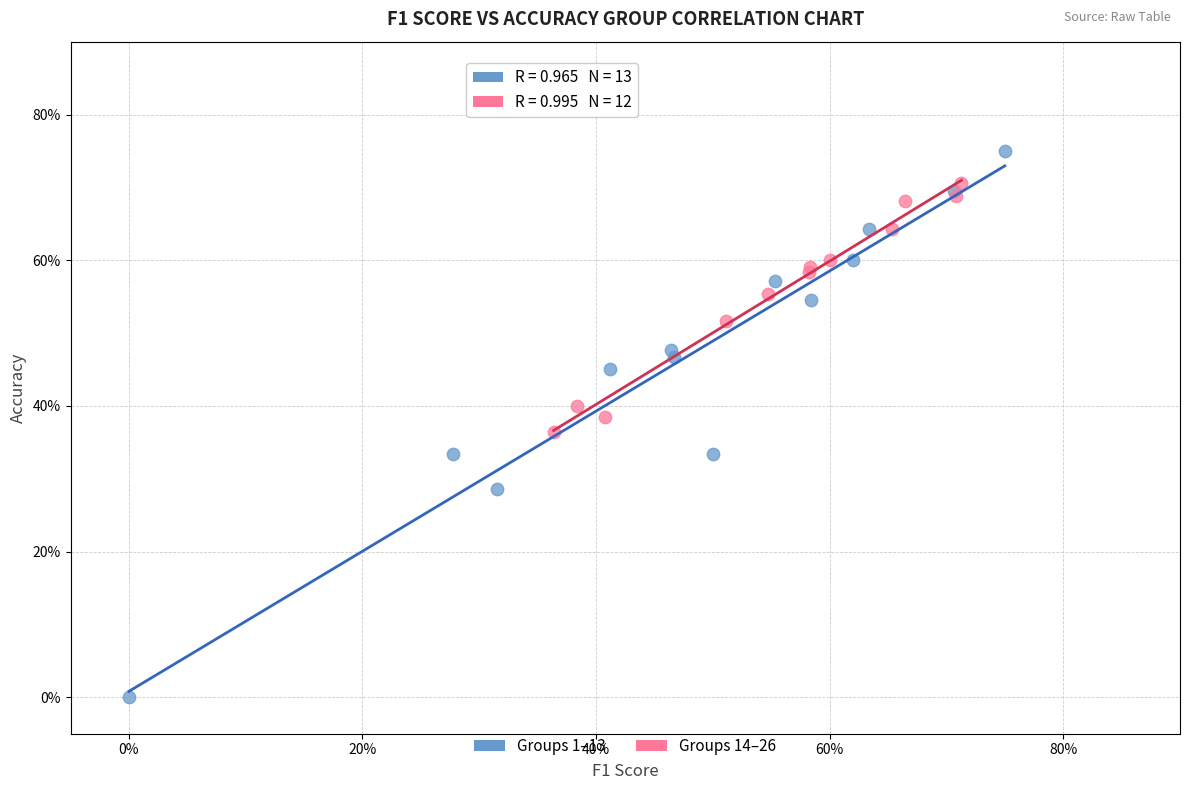

What are all the series names shown in the legend?

Groups 1–13, Groups 14–26